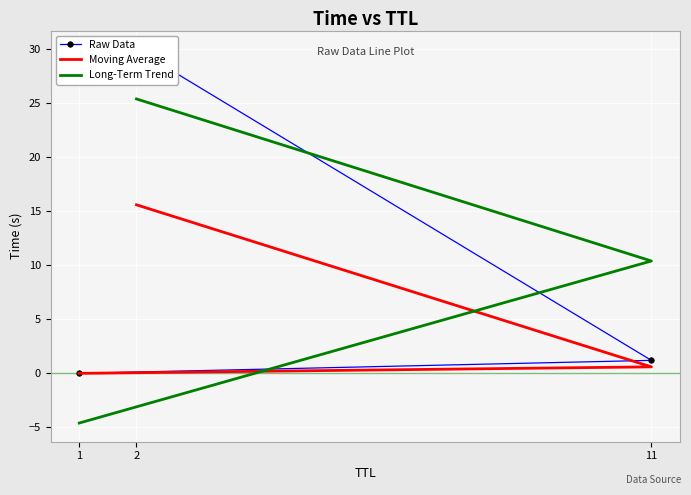

Is it true that Raw Data equals 30.0 at 2?

True